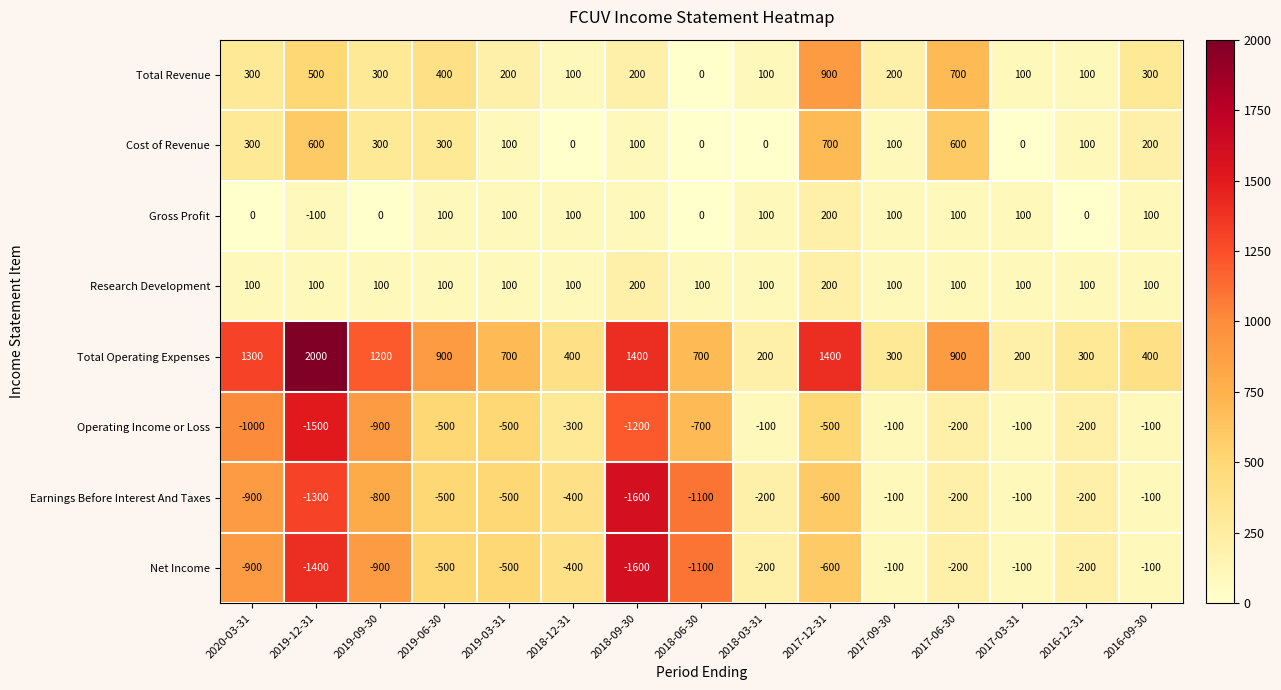

At how many categories does at least one series exceed 964?

5